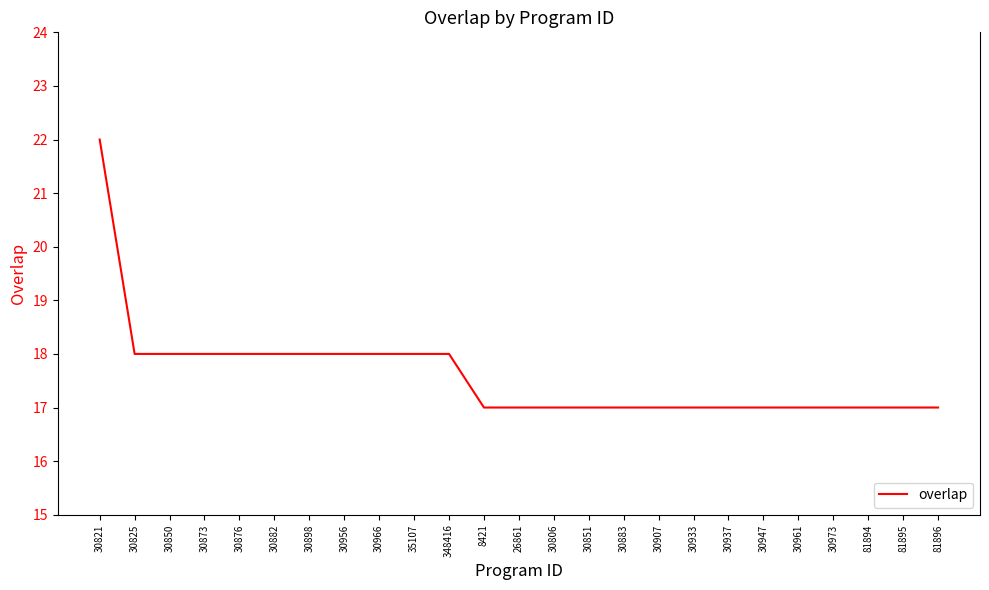

Reading right to left, list all the values displayed in this chart.

81896=17	81895=17	81894=17	30973=17	30961=17	30947=17	30937=17	30933=17	30907=17	30883=17	30851=17	30806=17	26861=17	8421=17	348416=18	35107=18	30966=18	30956=18	30898=18	30882=18	30876=18	30873=18	30850=18	30825=18	30821=22